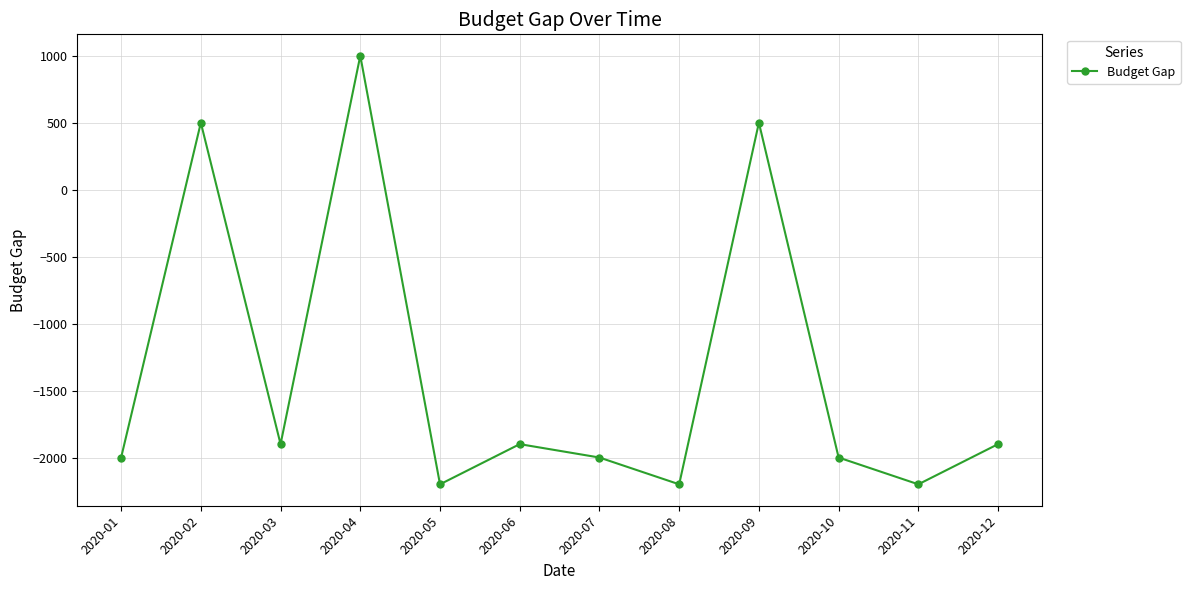

What is the sum of all values?

-16300